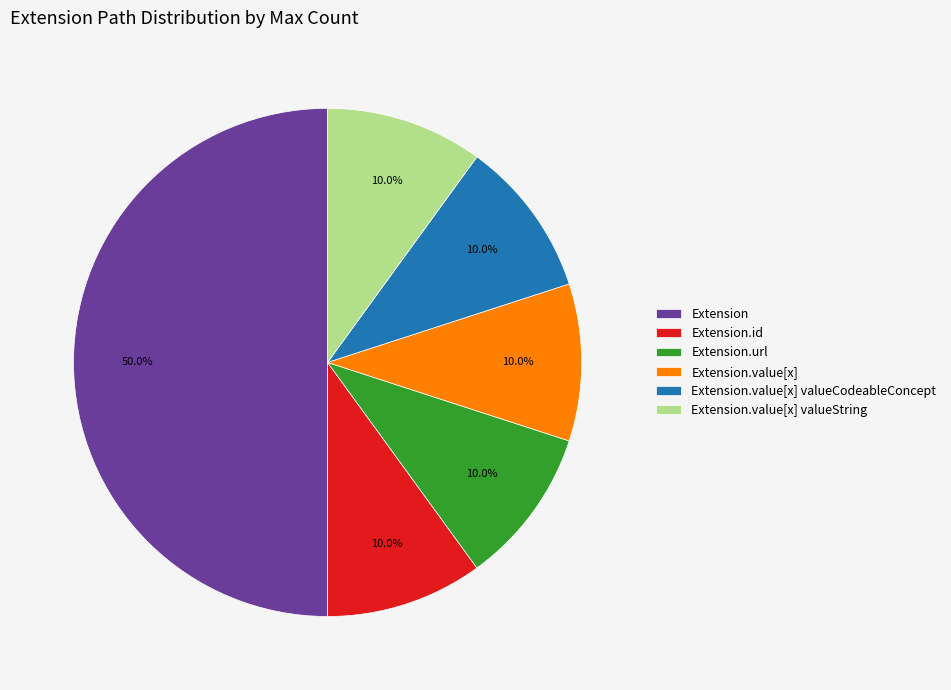

Is Extension.value[x] valueString the majority of the pie?

No